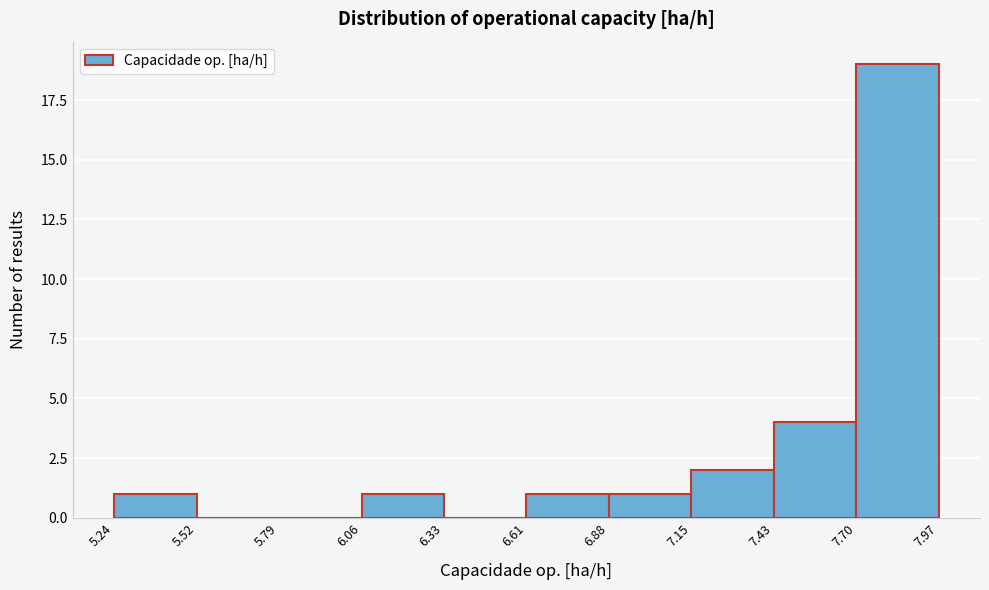

Reading left to right, transcribe this chart: for each bar, give the range it covers on the x-axis and its height. The values are not printed on the chart, so give them approximately, as read against the axis.

5.24 to 5.52: 1
5.52 to 5.79: 0
5.79 to 6.06: 0
6.06 to 6.33: 1
6.33 to 6.61: 0
6.61 to 6.88: 1
6.88 to 7.15: 1
7.15 to 7.43: 2
7.43 to 7.70: 4
7.70 to 7.97: 19